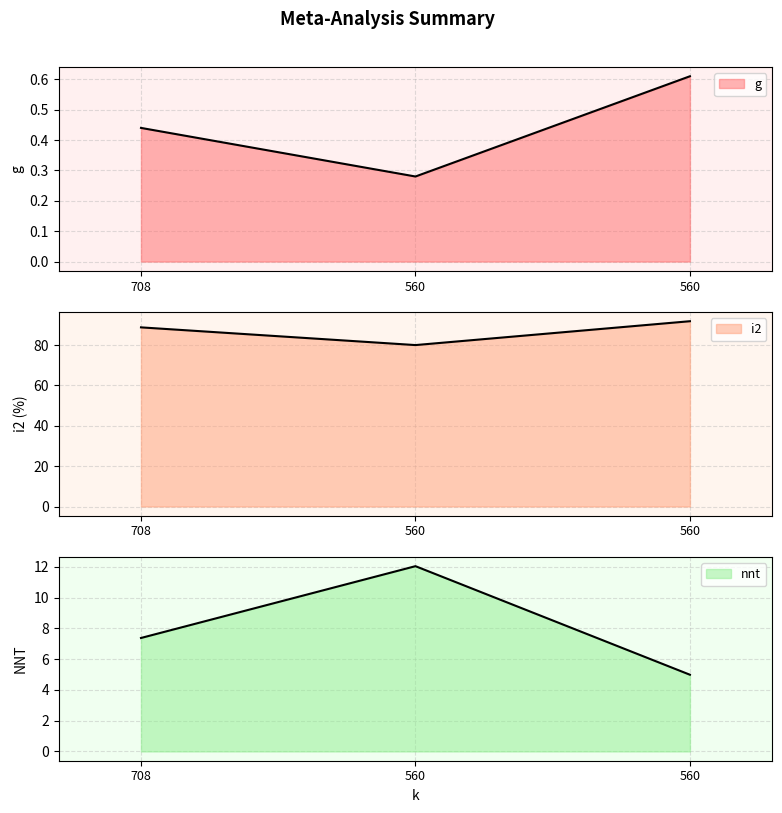

What is the average value of the nnt series?

8.1